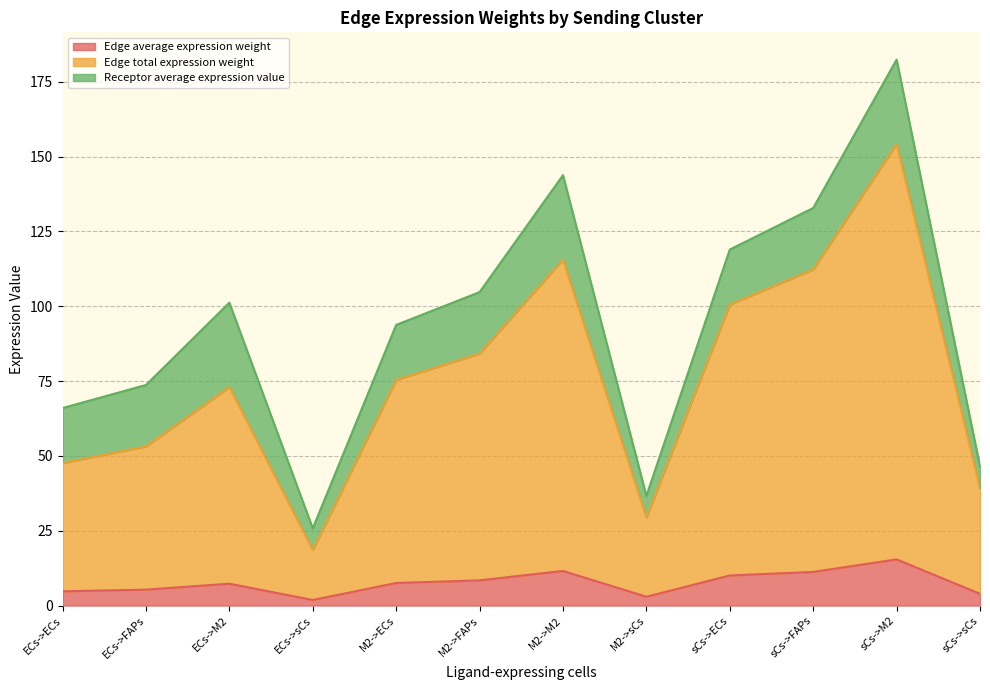

At which category does Edge total expression weight reach its first local valley?

ECs->sCs